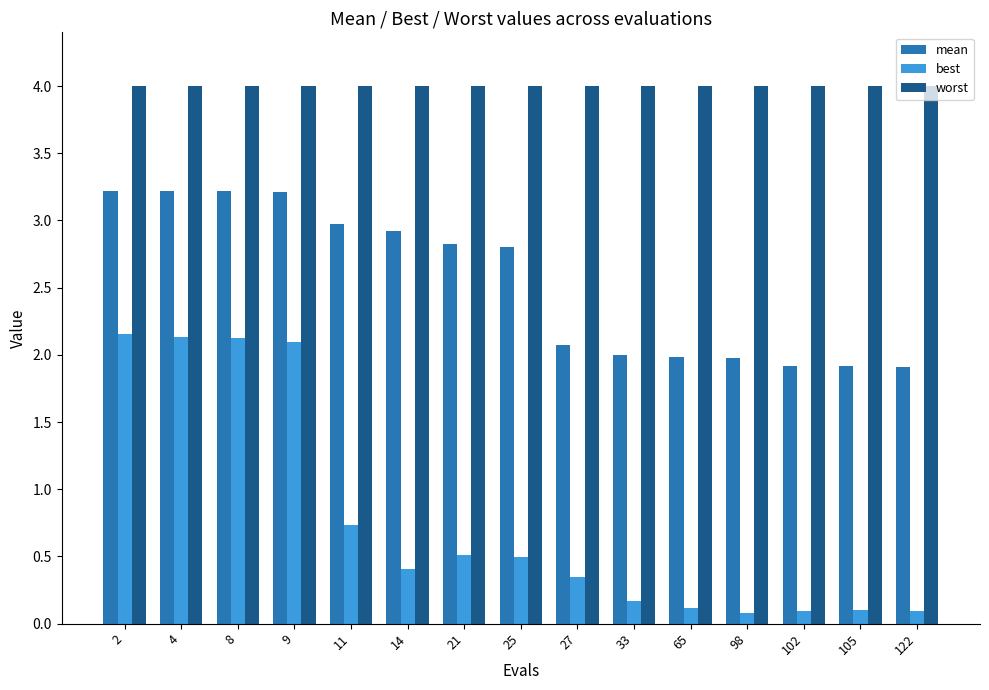

Between 8 and 14, which series saw the biggest shift?

best